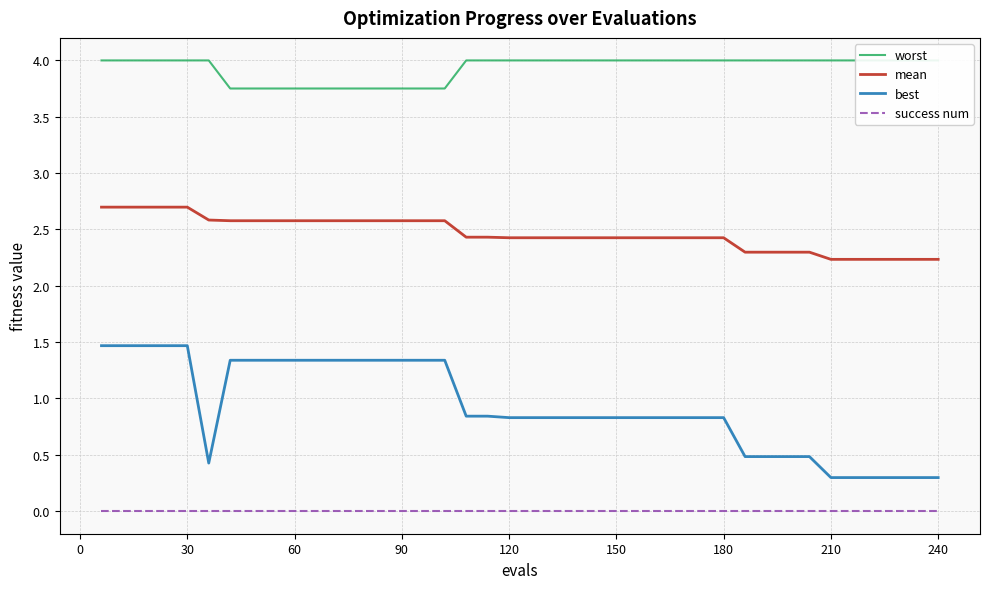

The value of mean at 60 is 4.2. True or false?

False